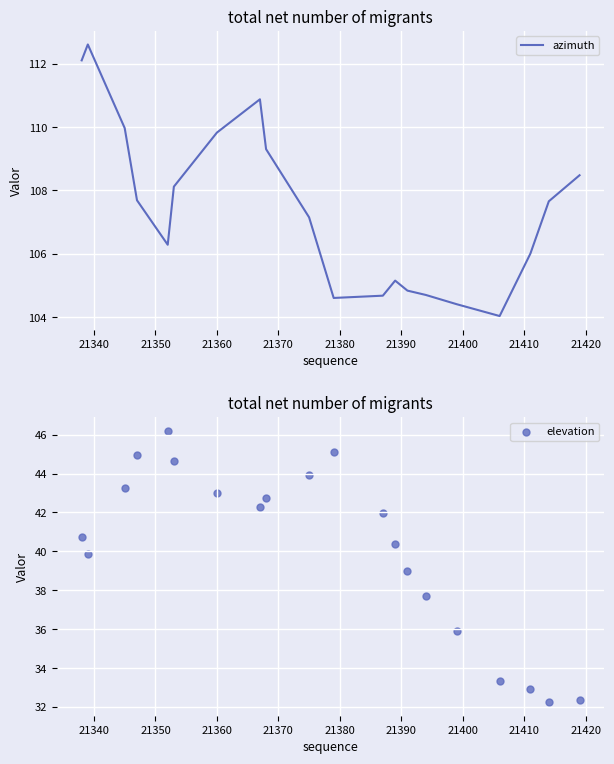

At how many categories does at least one series exceed 33?

20